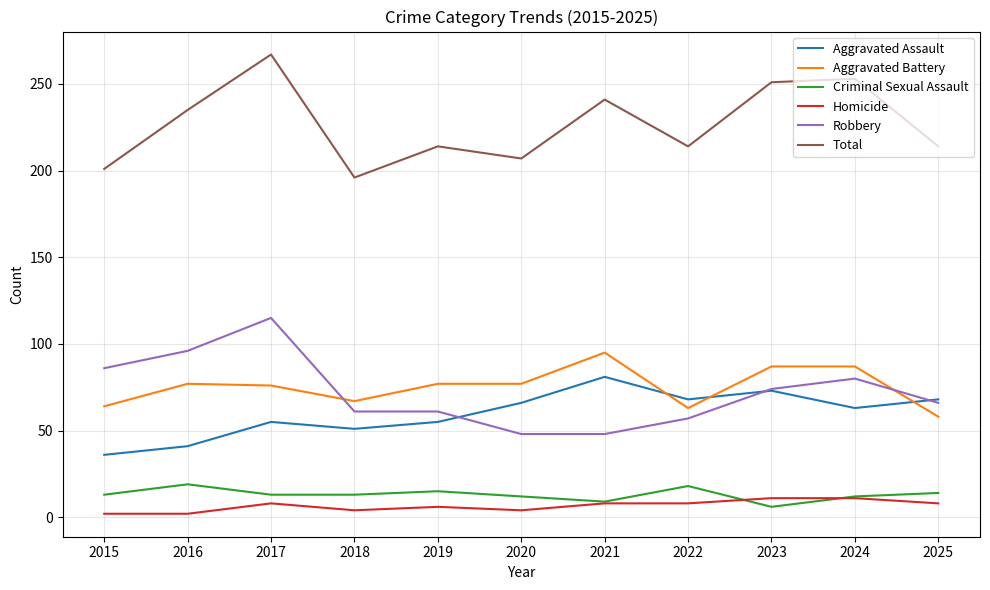

What is the minimum value for Criminal Sexual Assault?

6